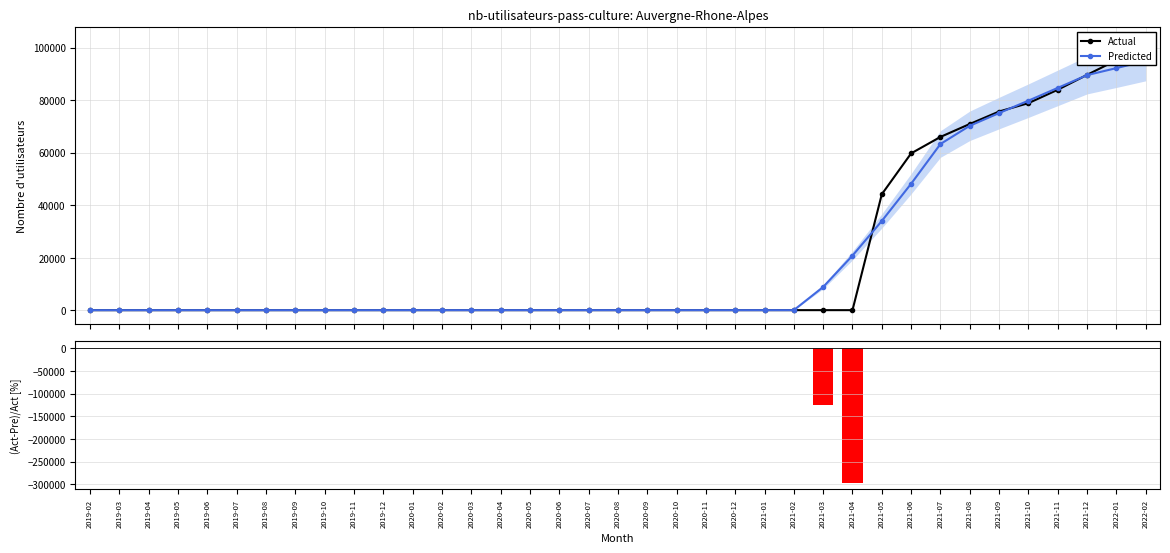

What is the sum of all (Act-Pre)/Act [%] values?

-422751.4